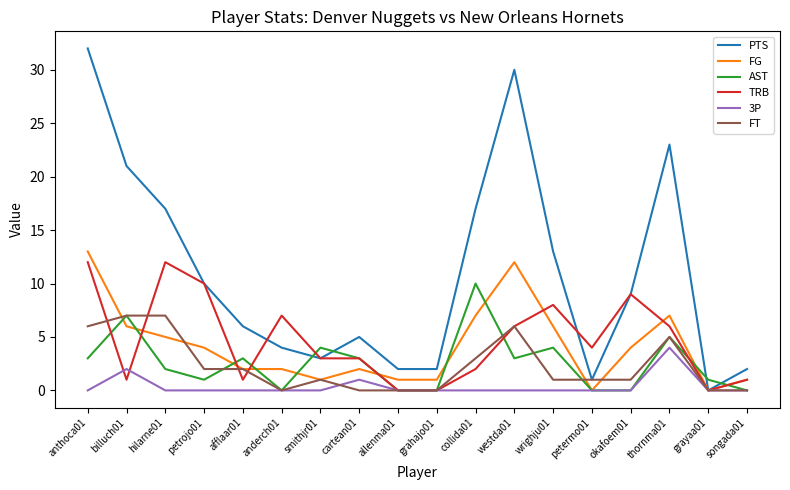

At which category is the sum across all series the highest?

anthoca01